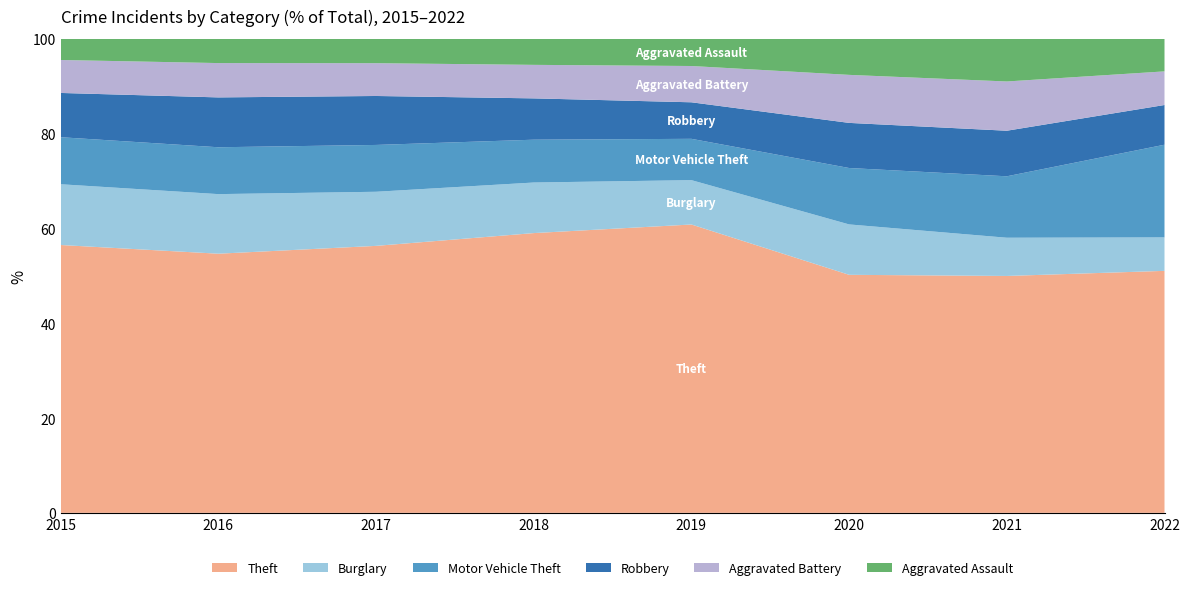

Reading left to right, what are all the values shown in this chart?

Theft: 2015=54344	2016=58665	2017=61173	2018=61846	2019=59306	2020=39652	2021=38497	2022=51796
Burglary: 2015=12328	2016=13488	2017=12398	2018=11179	2019=9124	2020=8396	2021=6212	2022=7163
Motor Vehicle Theft: 2015=9544	2016=10610	2017=10730	2018=9467	2019=8499	2020=9398	2021=9986	2022=19840
Robbery: 2015=8981	2016=11286	2017=11218	2018=9135	2019=7515	2020=7516	2021=7405	2022=8500
Aggravated Battery: 2015=6688	2016=7772	2017=7517	2018=7409	2019=7463	2020=8000	2021=8003	2022=7197
Aggravated Assault: 2015=4271	2016=5465	2017=5556	2018=5732	2019=5568	2020=5987	2021=6915	2022=6944